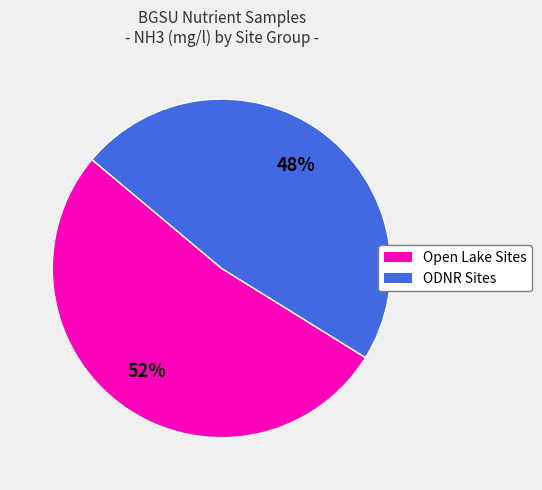

Is there any slice that represents more than half of the pie?

Yes